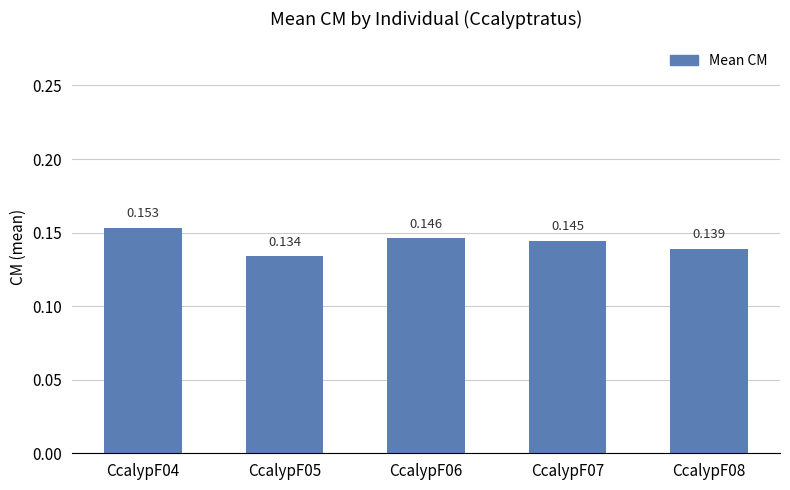

The value at CcalypF06 is 0.3. True or false?

False